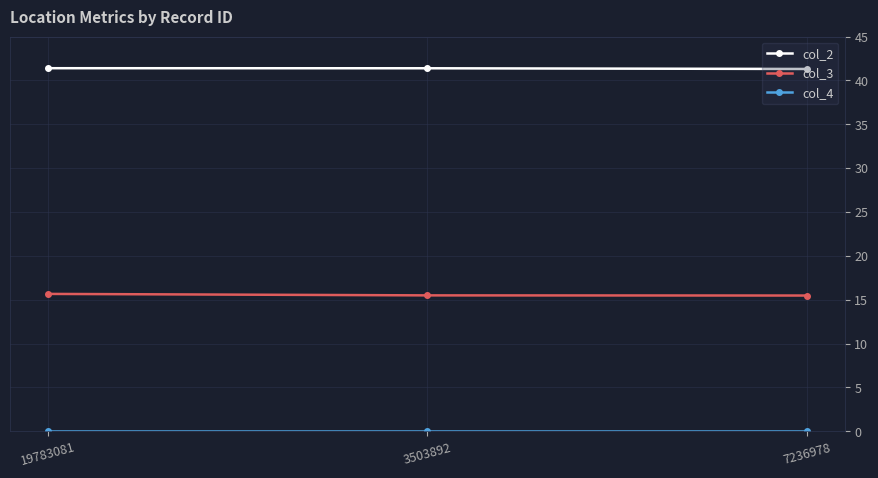

The value of col_2 at 3503892 is 23.7. True or false?

False